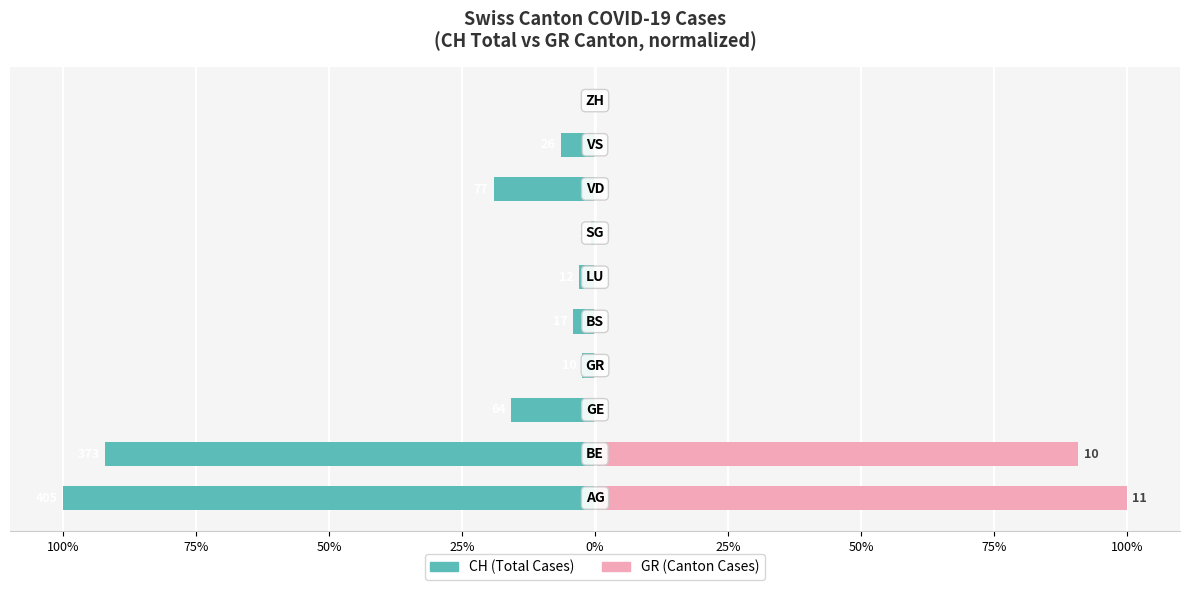

What is the difference between the maximum and minimum values in the GR (Canton Cases) series?

100.0